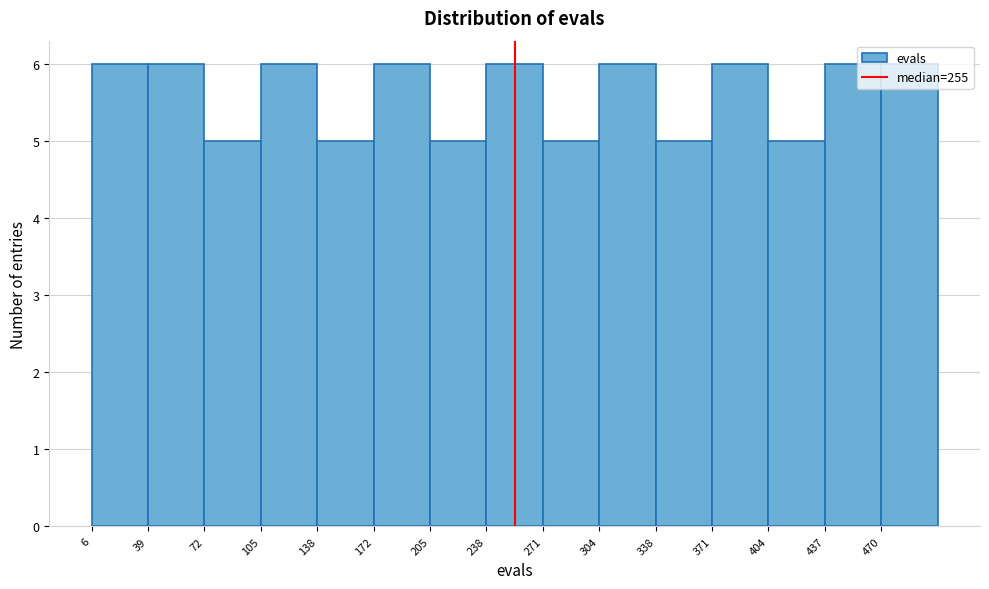

What is the height of the bar covering 470 to 505 on the x-axis? Neither the bar edges nor the heights are printed on the chart, so give them approximately, as read against the axes.

6